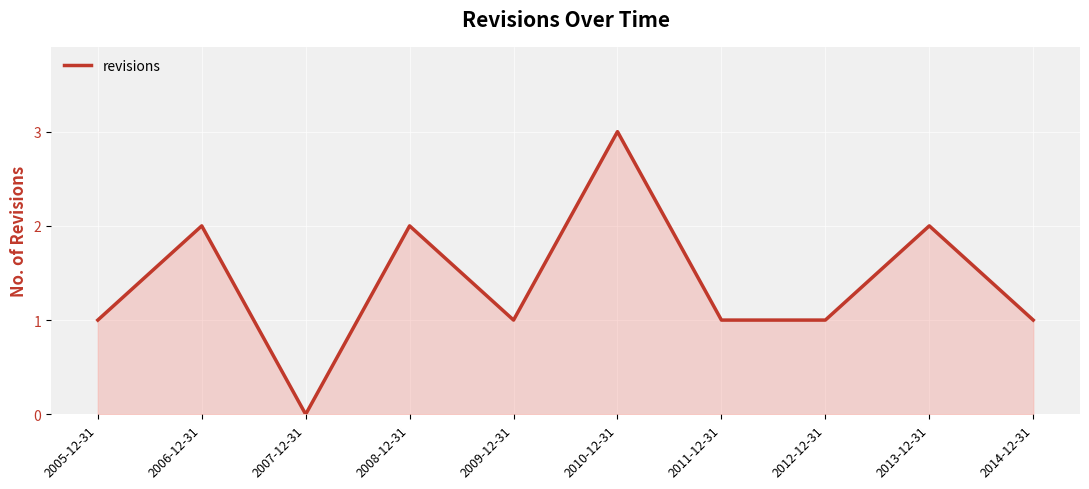

The value at 2007-12-31 is 0. True or false?

True